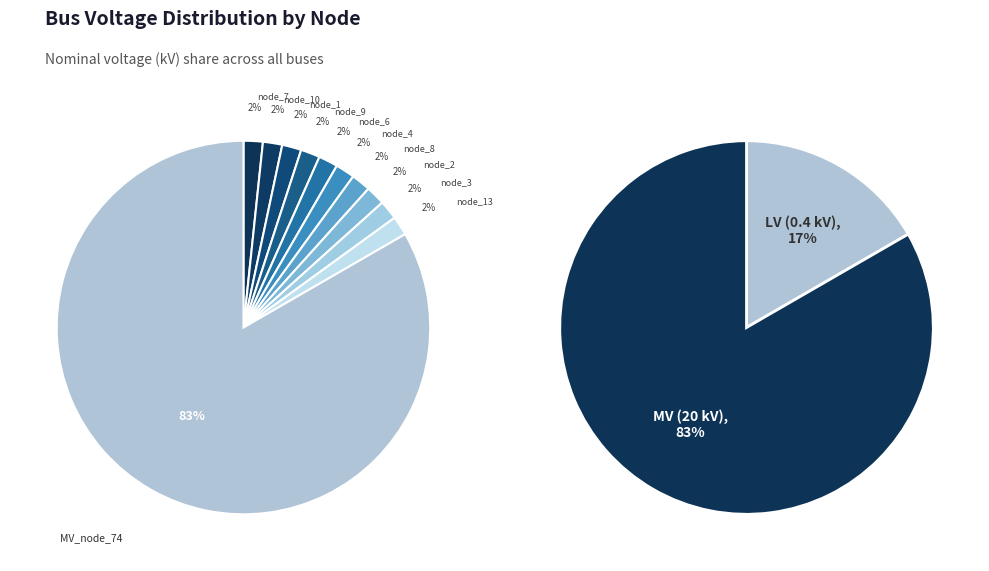

True or false: bus_LV_5064-16_0_4_node_10 accounts for 11% of the total.

False